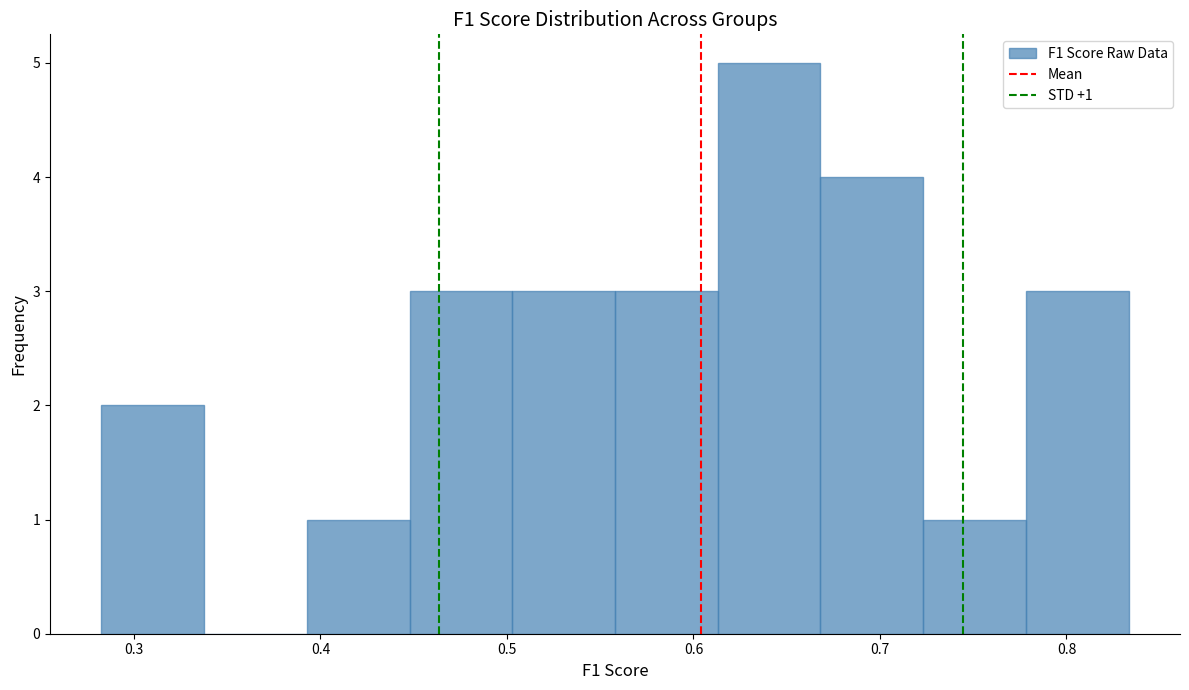

Which range on the x-axis has the tallest bar?

0.61 to 0.67